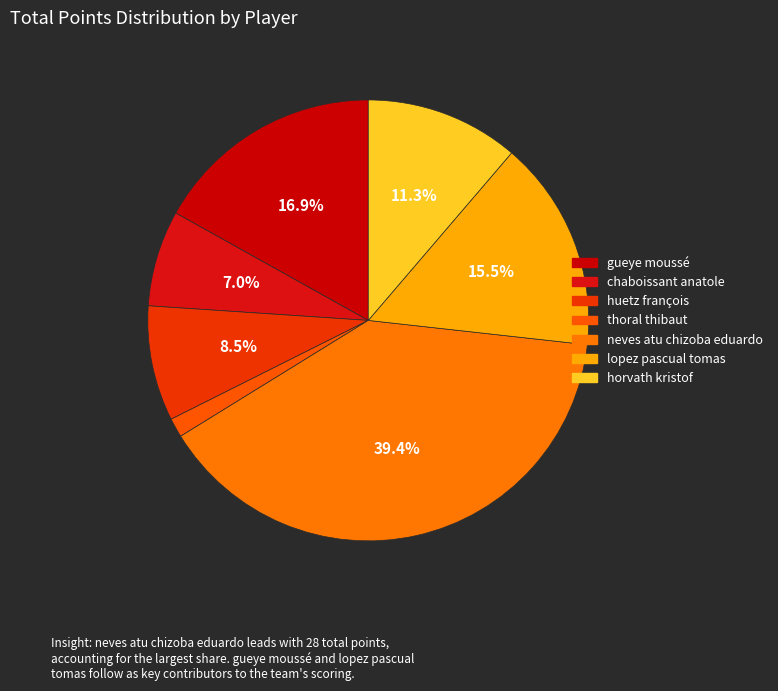

What is the change in value from gueye moussé to thoral thibaut?

-11